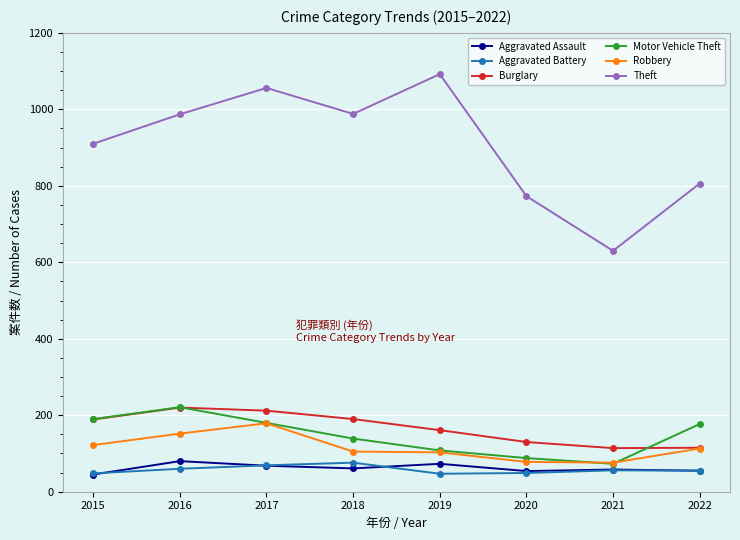

At which label does Robbery first exceed 113?

2015